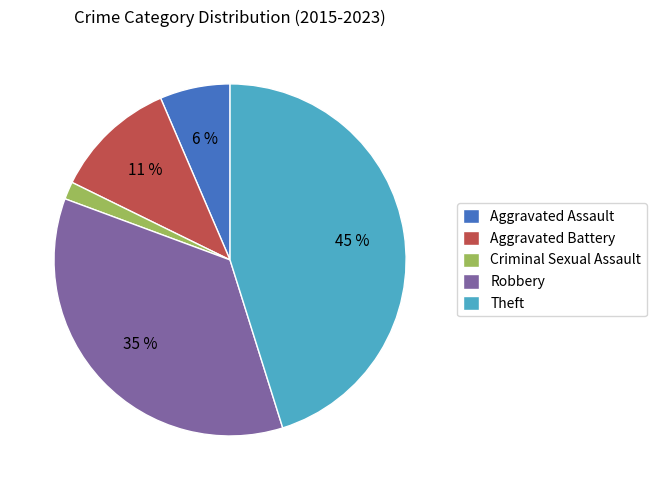

Combined, do Robbery and Criminal Sexual Assault account for over 50%?

No